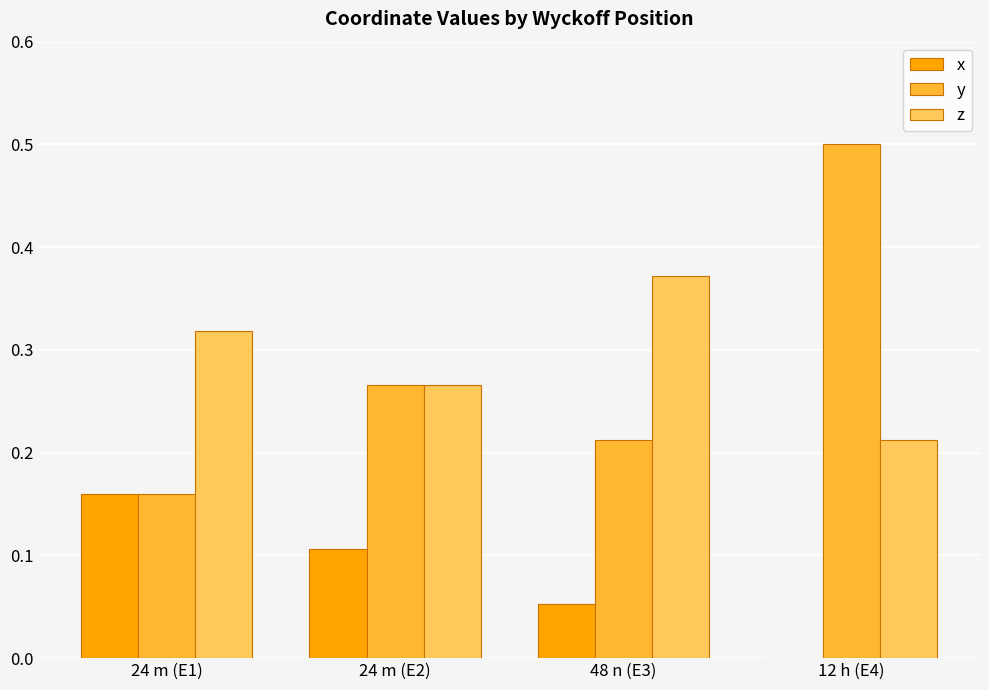

What is the sum of all z values?

1.2